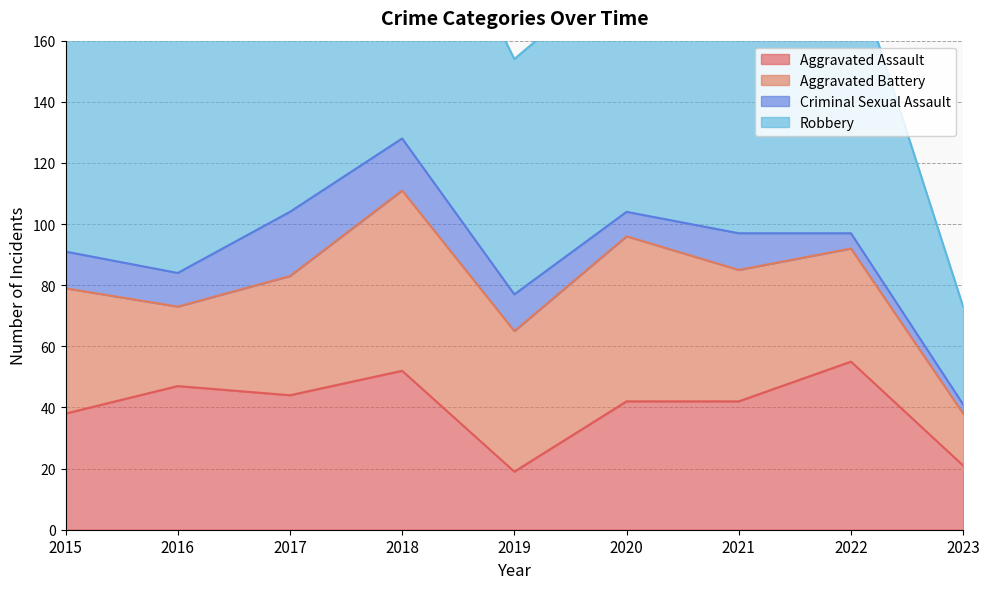

How many data points in Criminal Sexual Assault are less than 12?

4